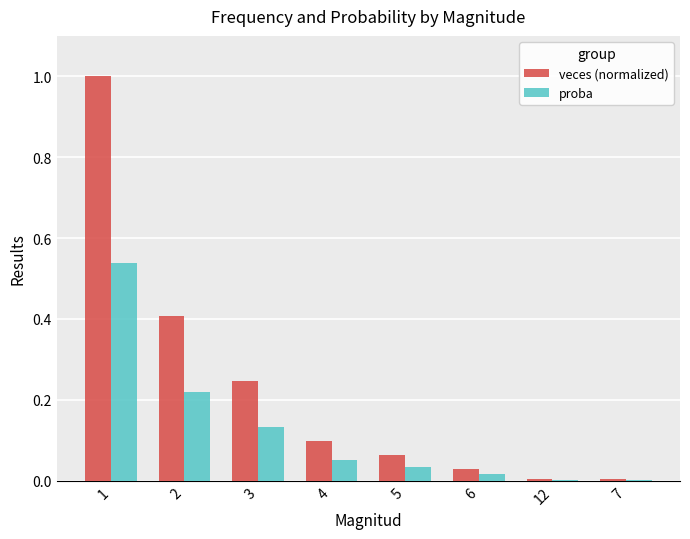

Between 5 and 12, which series saw the biggest shift?

veces (normalized)